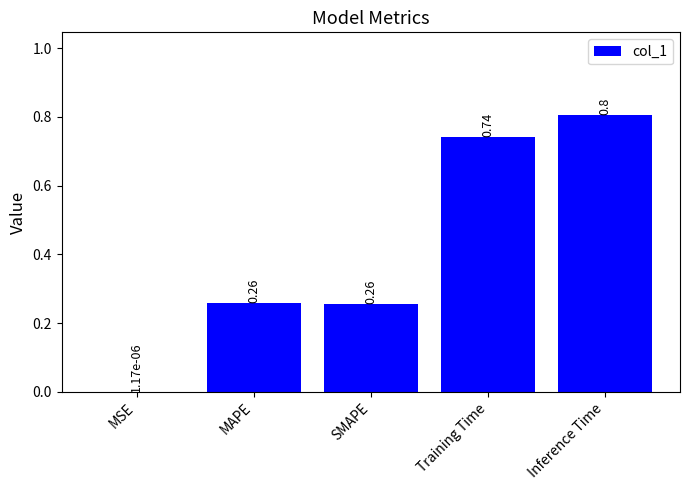

What is the sum of all values?

2.1